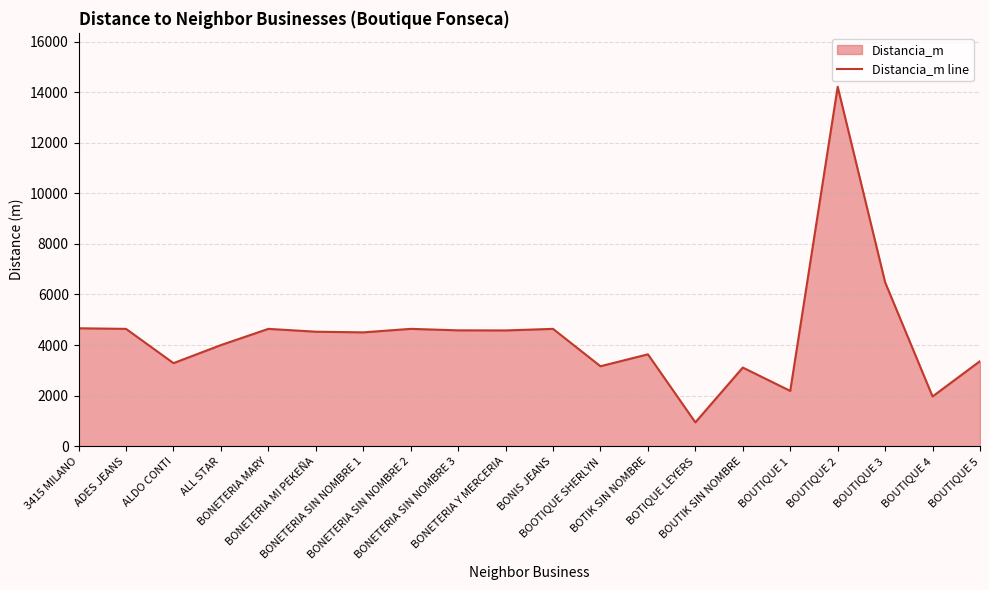

Which label corresponds to the smallest value in the chart?

BOTIQUE LEYERS